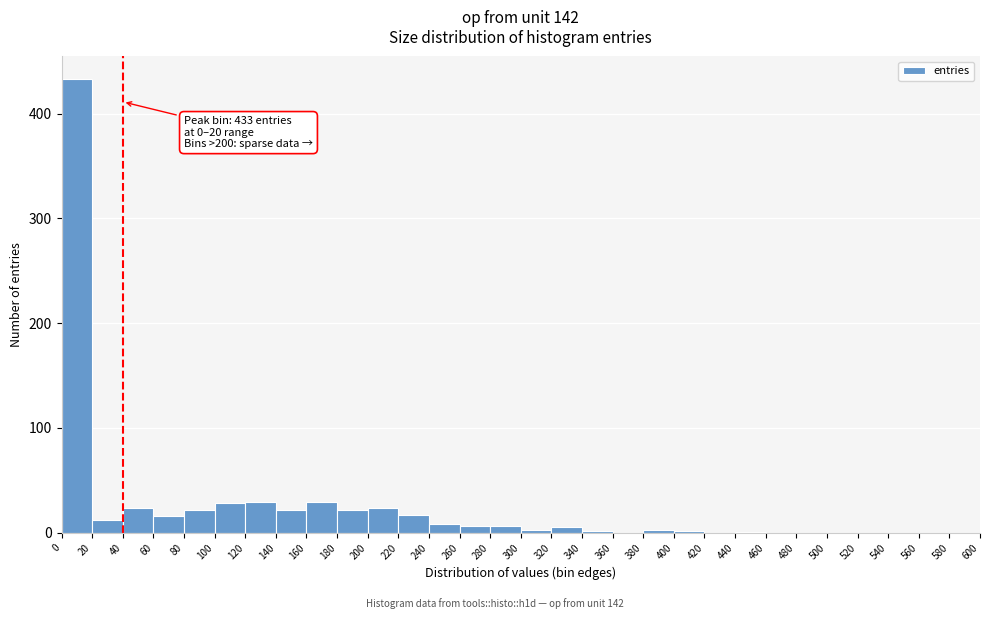

Over which range of the x-axis is the bar tallest?

0 to 20